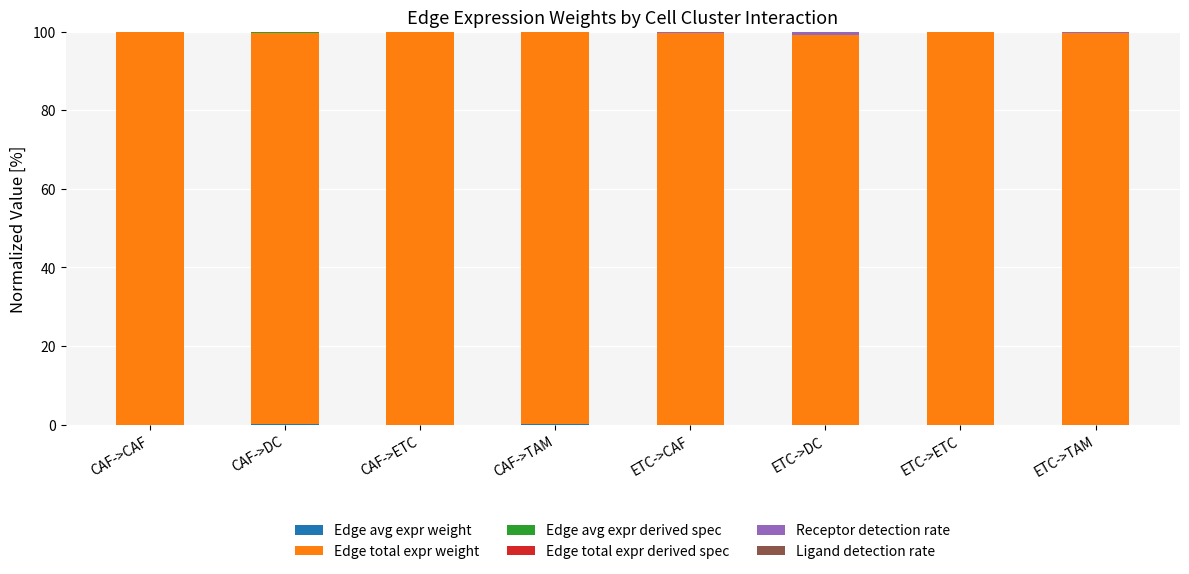

What is the label of the 1st bar from the left?

CAF->CAF